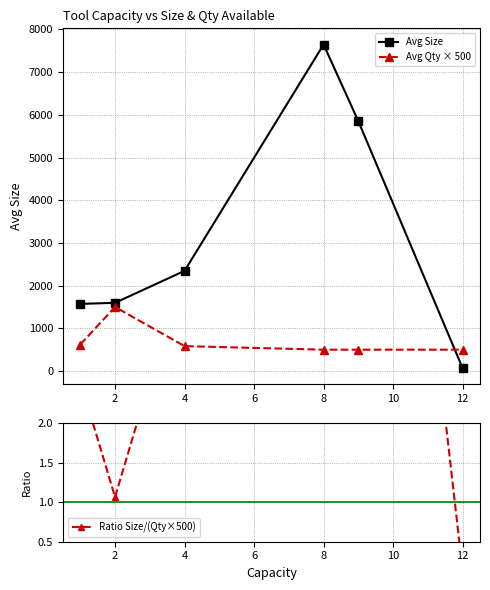

What is the highest value of the Avg Size series?

7646.4